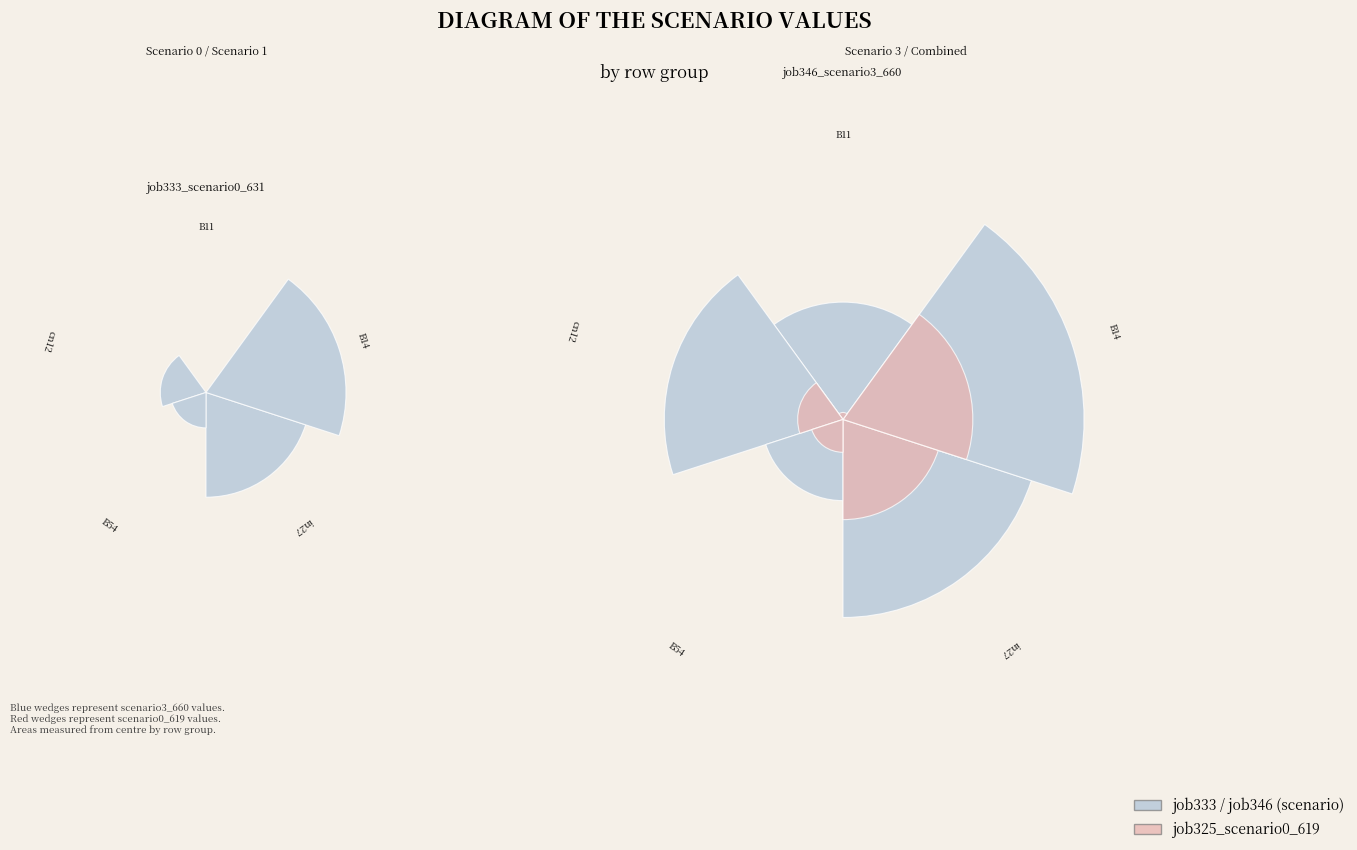

What portion of the pie excludes cn12?

85.6%